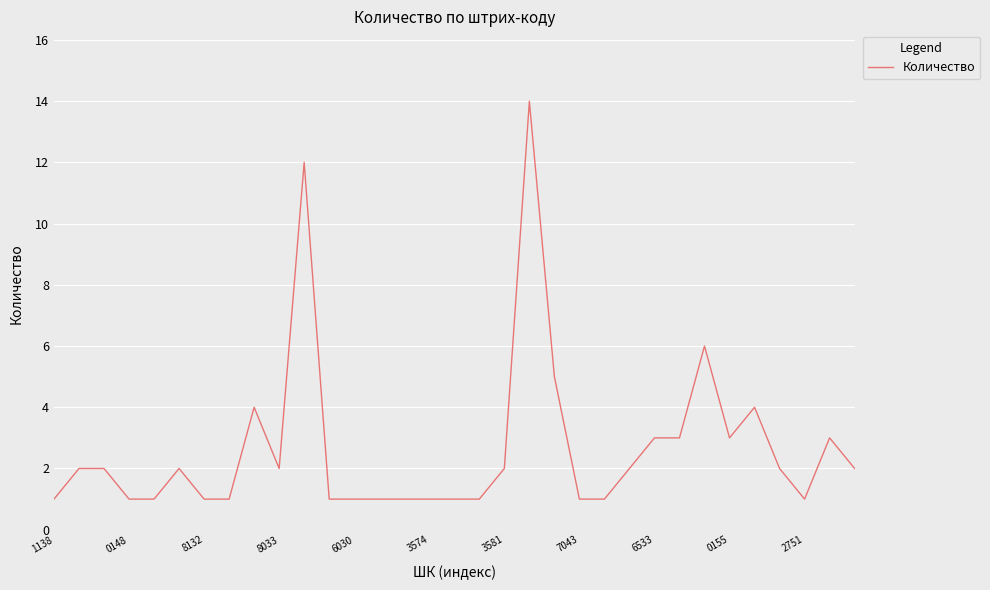

What is the greatest value displayed?

14